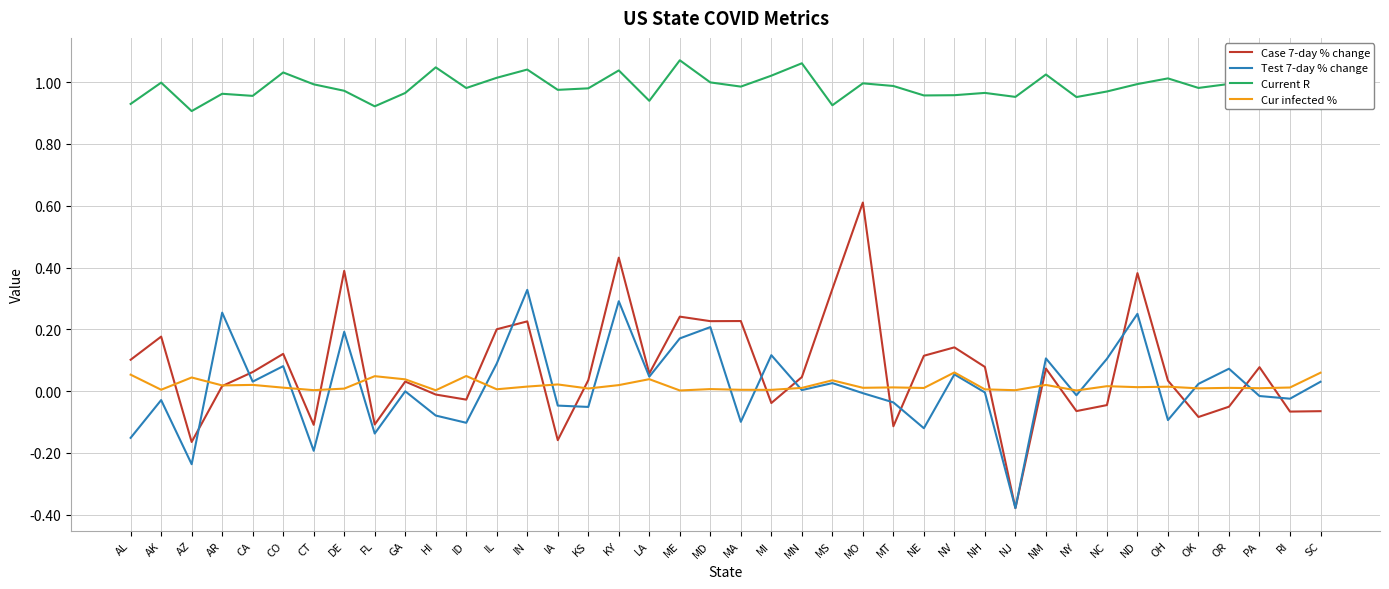

Does the chart display data point markers on the line(s)?

No